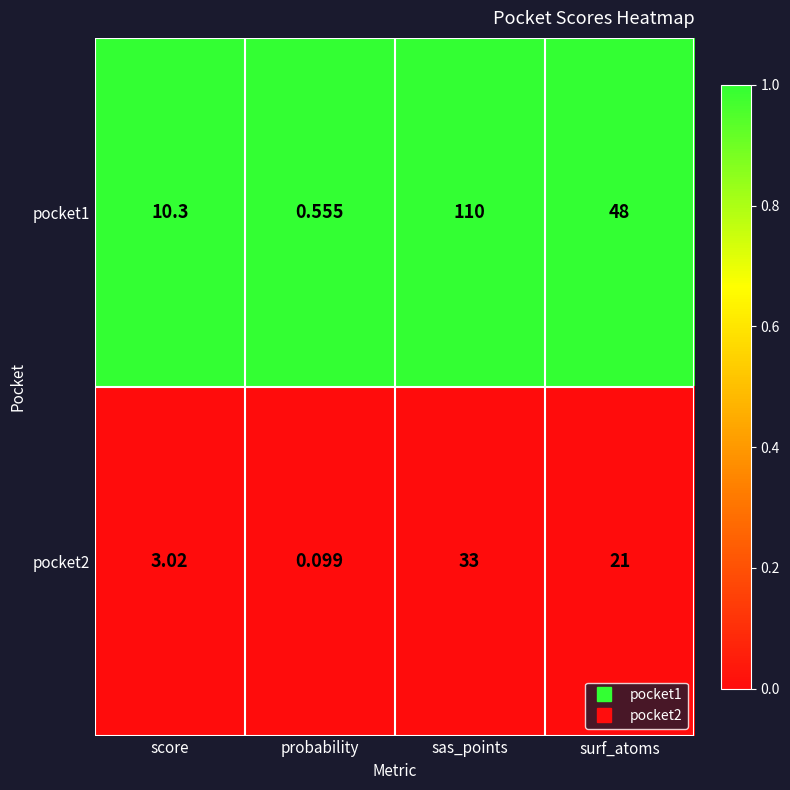

Which category has the highest value across all series?

sas_points